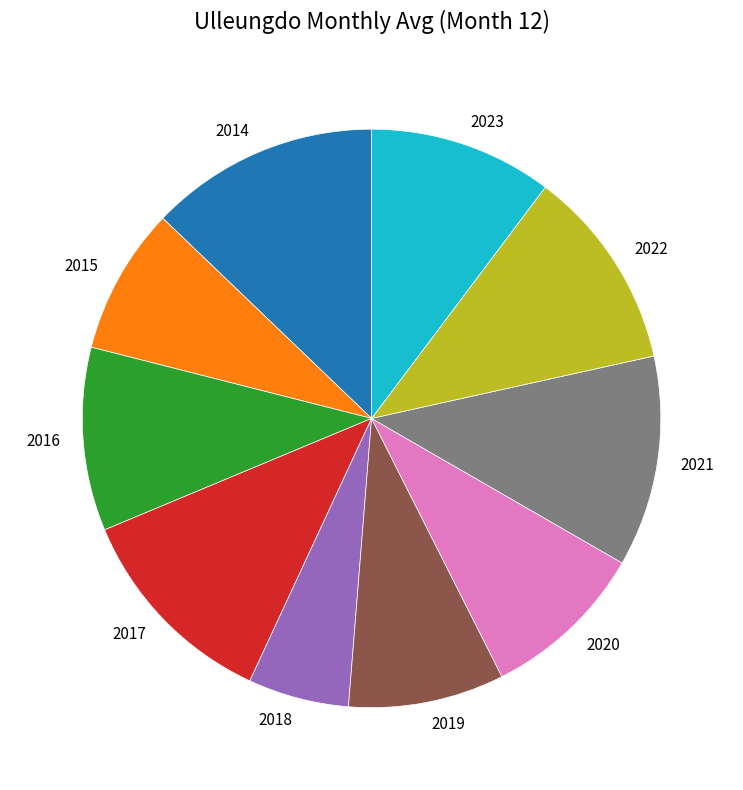

How many slices are in this pie chart?

10